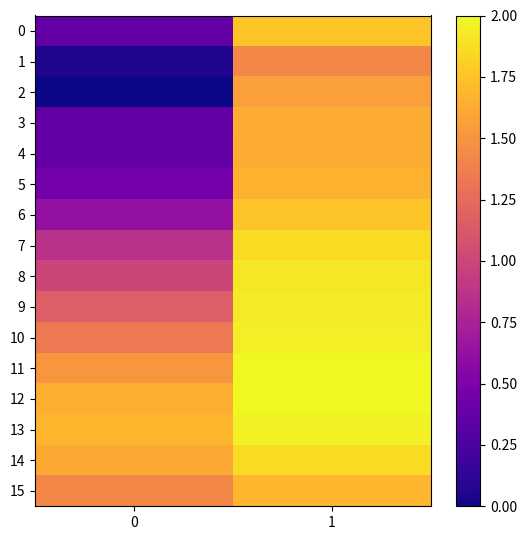

List the series in order of their peak value, lowest first.

1, 2, 3, 4, 5, 15, 6, 0, 7, 14, 8, 9, 10, 13, 11, 12